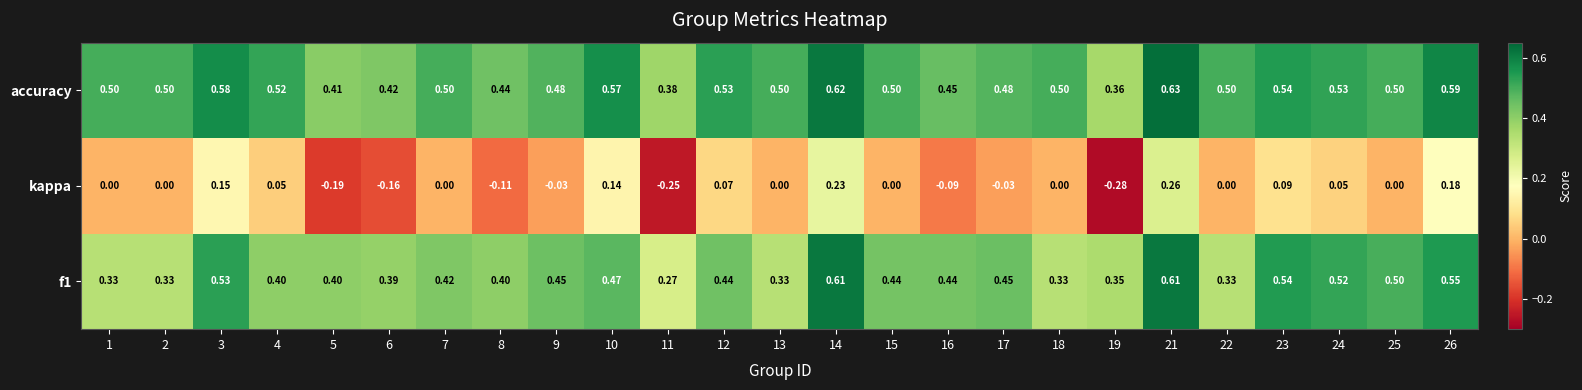

Which series has the largest range (max minus min)?

kappa